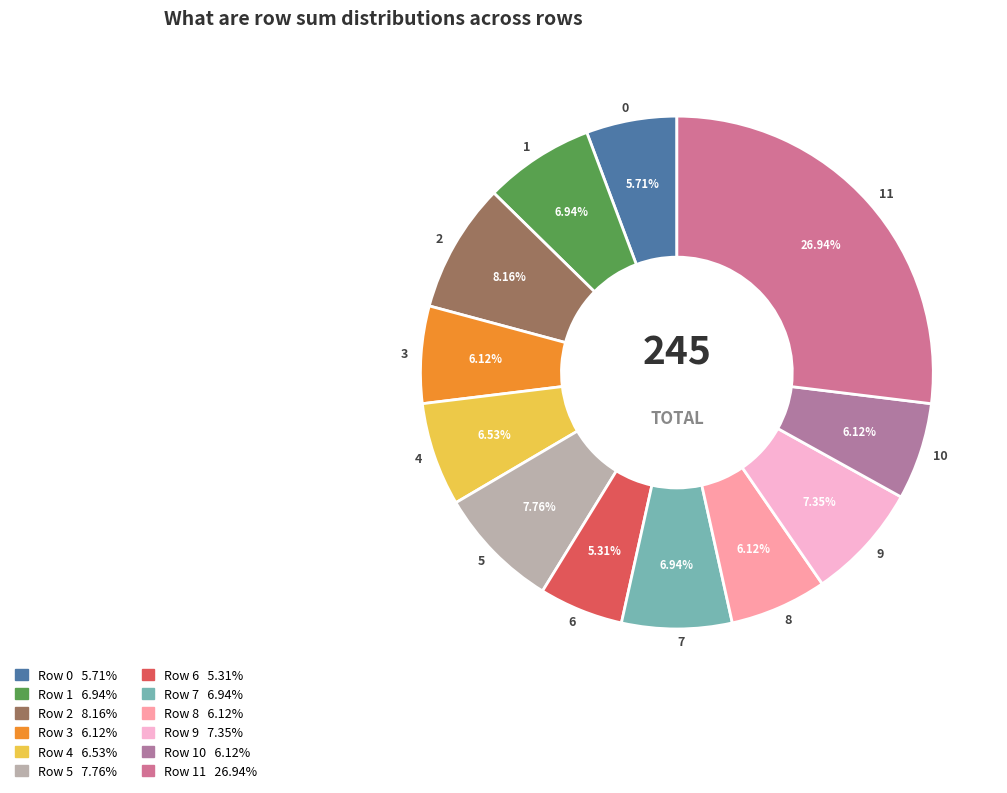

Between 3 and 5, which is larger?

5